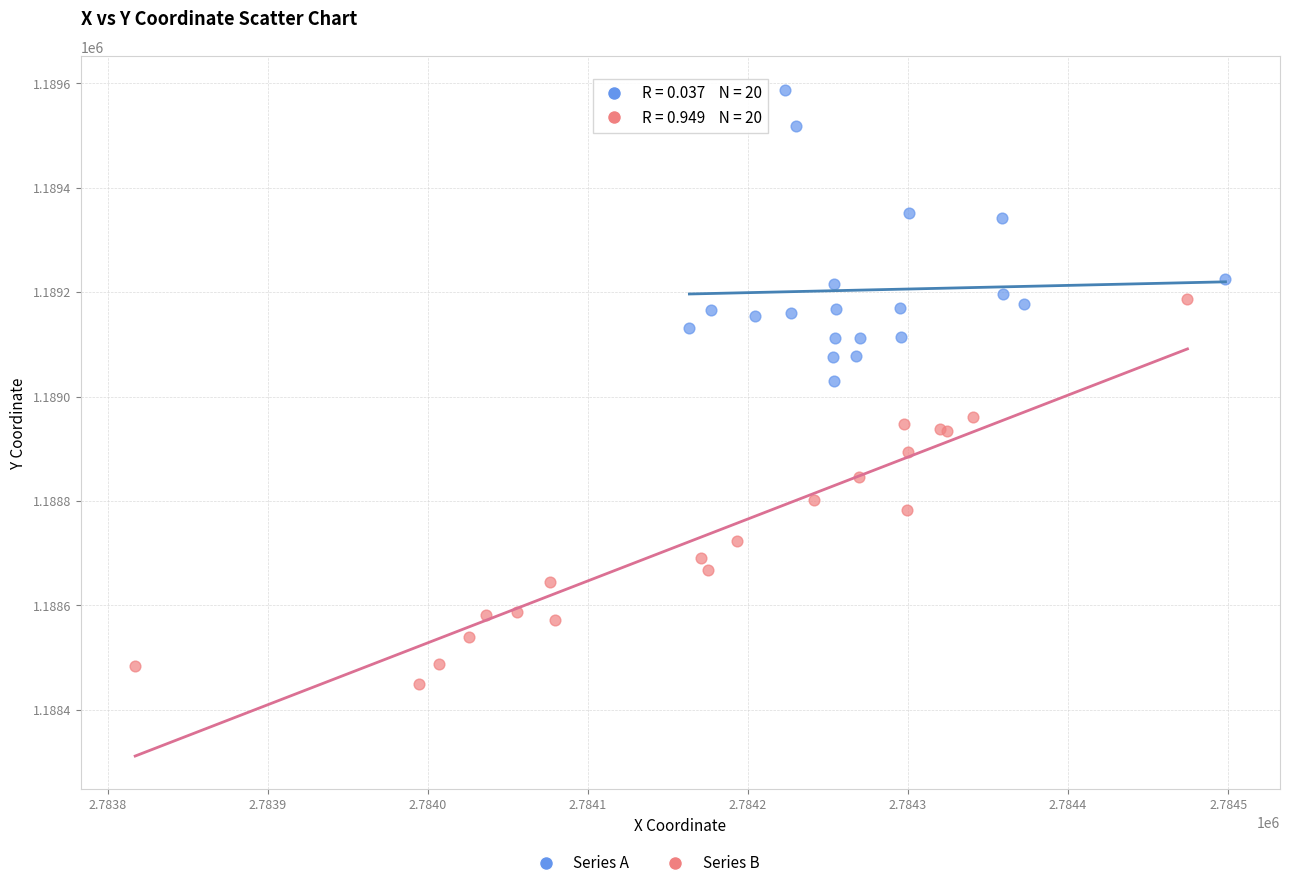

Which series contains the highest Y value?

Series A